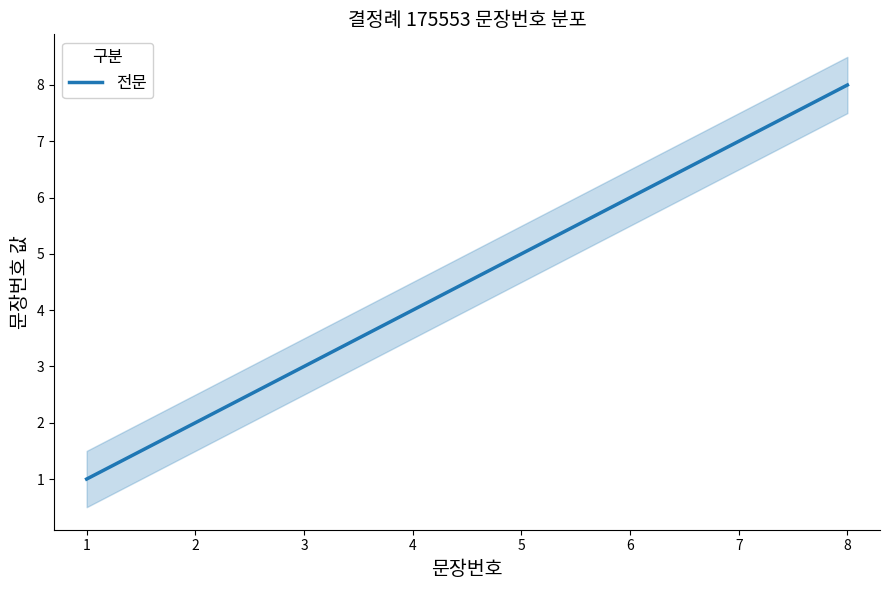

Reading left to right, list all the values displayed in this chart.

1	2	3	4	5	6	7	8